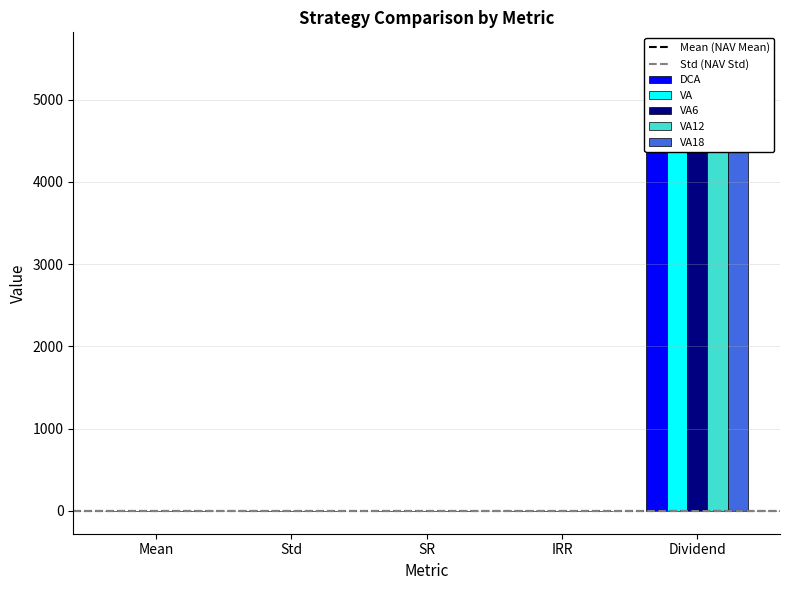

What position from the right is SR?

3